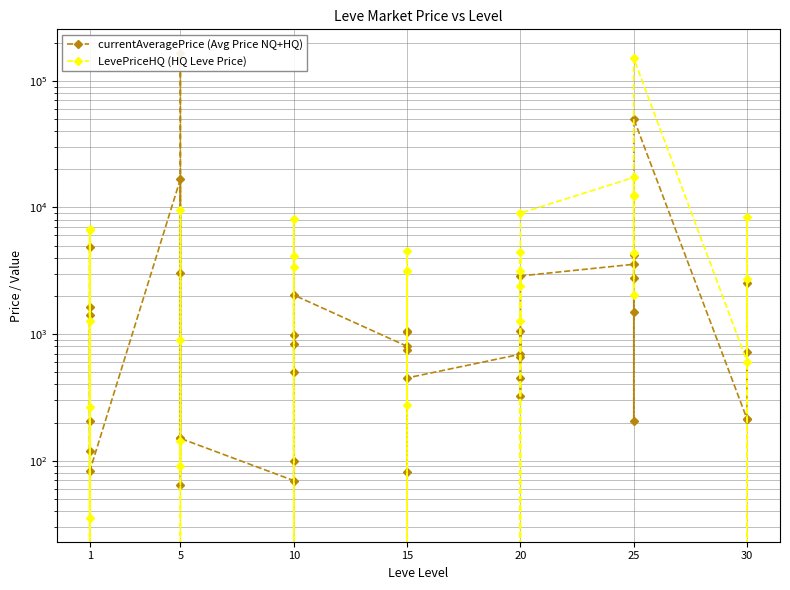

After their last crossing, which series has the higher values: LevePriceHQ (HQ Leve Price) or currentAveragePrice (Avg Price NQ+HQ)?

LevePriceHQ (HQ Leve Price)